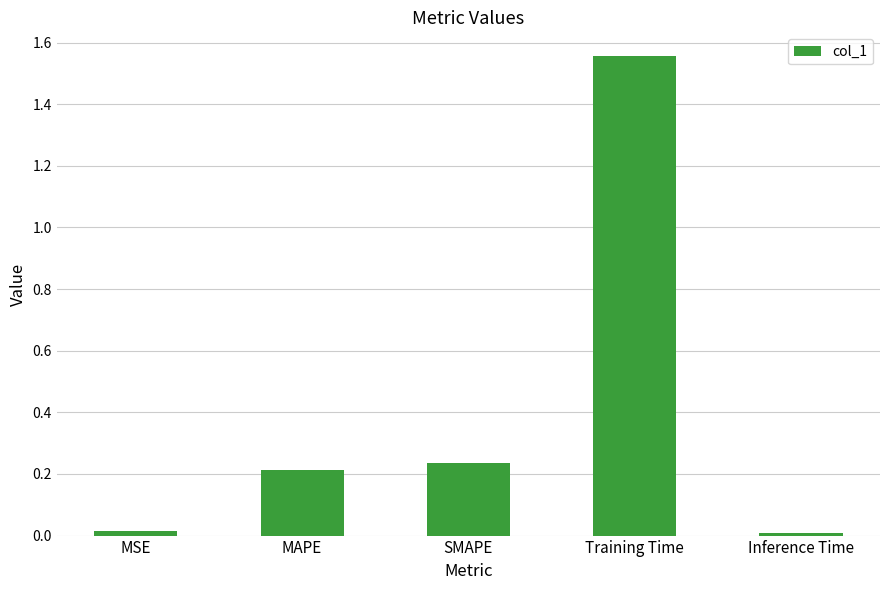

How many series are shown in this chart?

1